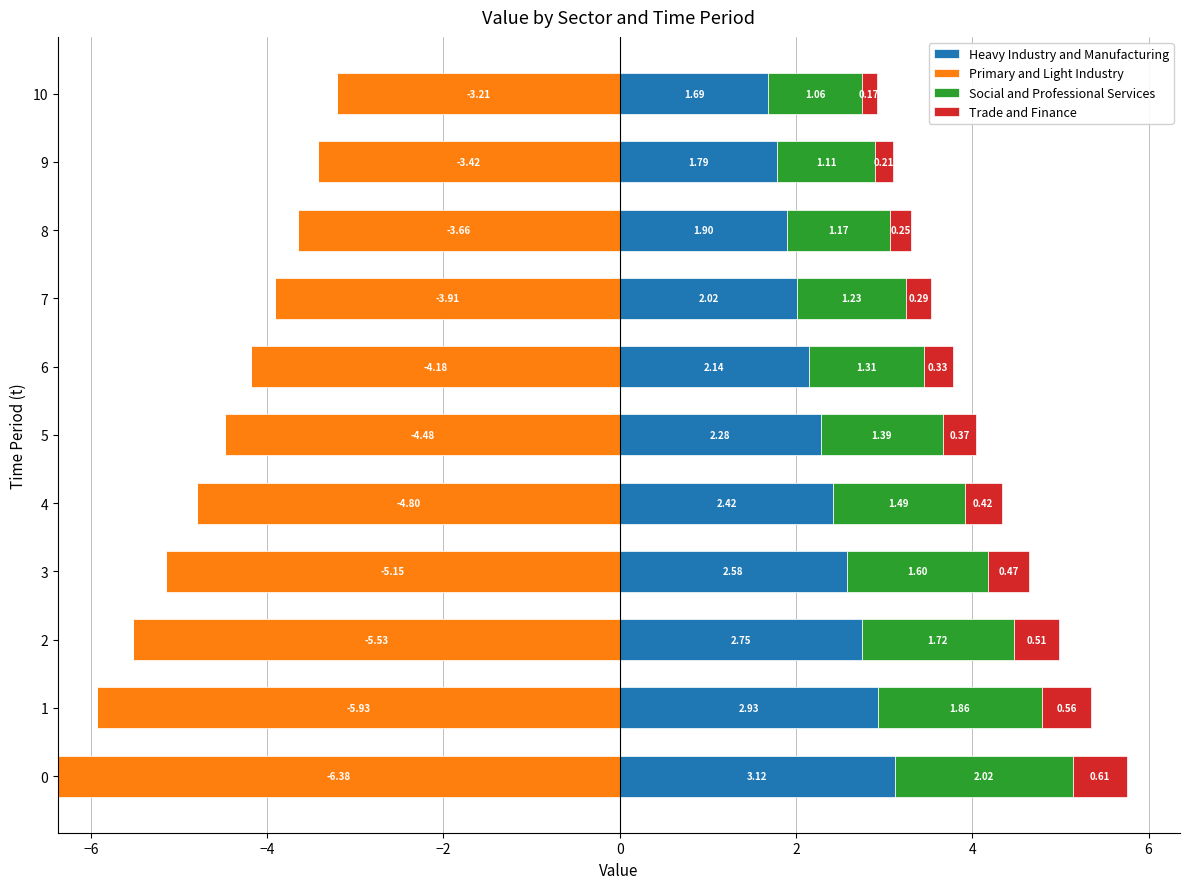

How many values in the Heavy Industry and Manufacturing series exceed 2?

8